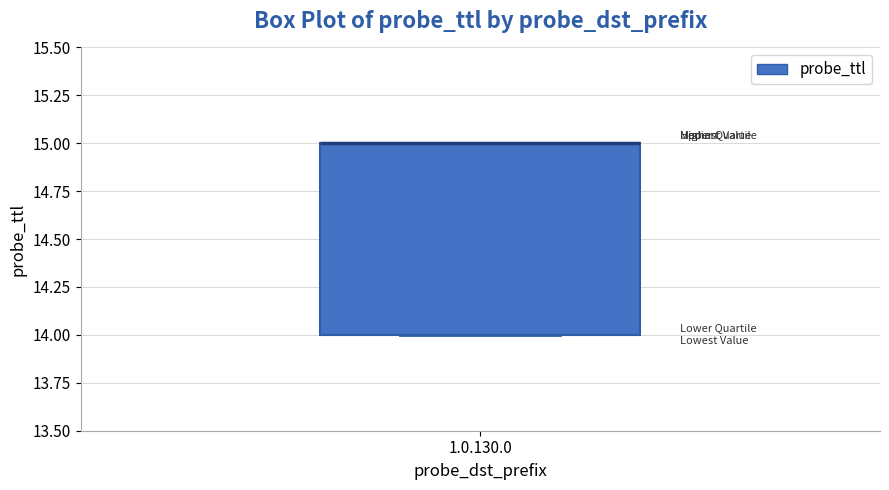

Read this box plot against the y-axis: the position of the median line, the range covered by the box, and the ends of both whiskers. The values are not printed on the chart, so give them approximately, as read against the axis.

median 15 (drawn on the box's upper edge), box 14 to 15, whiskers 14 to 15